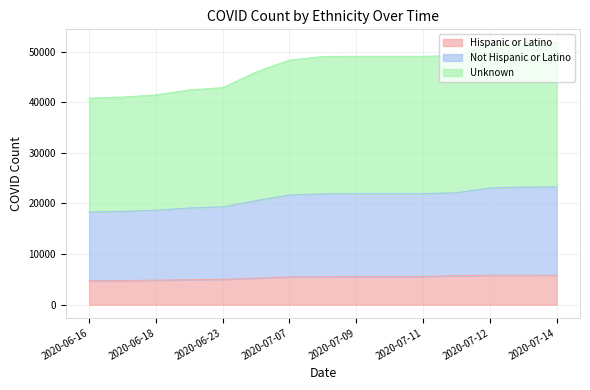

Reading left to right, extract all data points from this chart.

Hispanic or Latino: 4740	4769	4840	4940	5001	5259	5494	5519	5566	5566	5566	5737	5805	5805	5827
Not Hispanic or Latino: 18315	18437	18665	19104	19325	20559	21673	21894	21941	21941	21941	22112	23060	23240	23262
Unknown: 40786	41013	41438	42423	42871	45952	48331	49016	49063	49063	49063	49234	51286	51792	51814